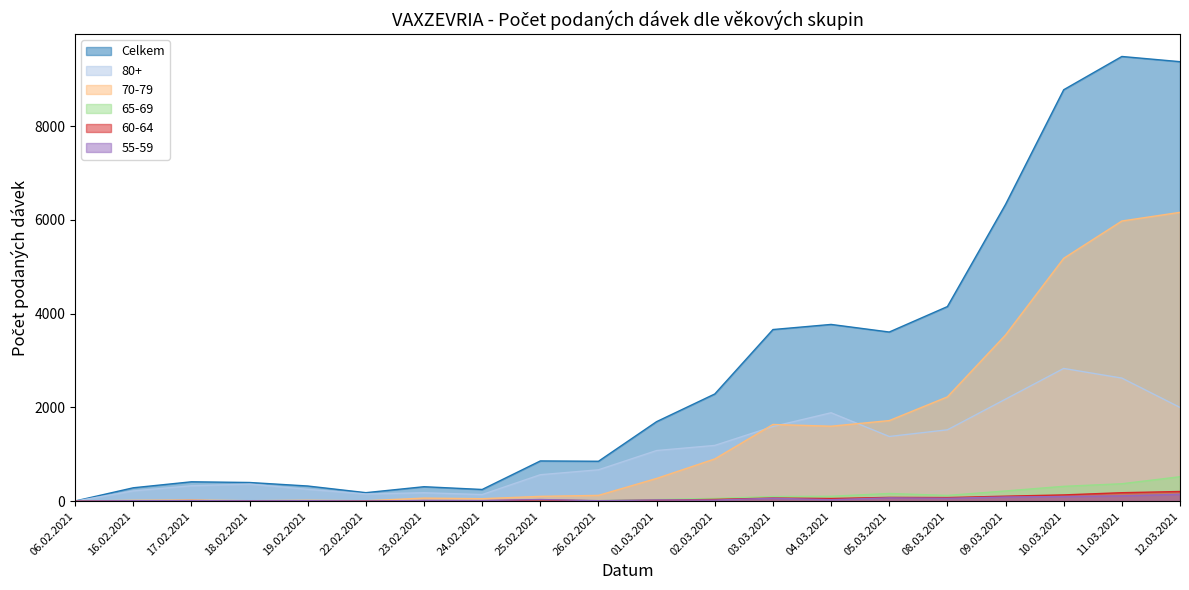

Which has a higher value, 22.02.2021 or 19.02.2021?

19.02.2021